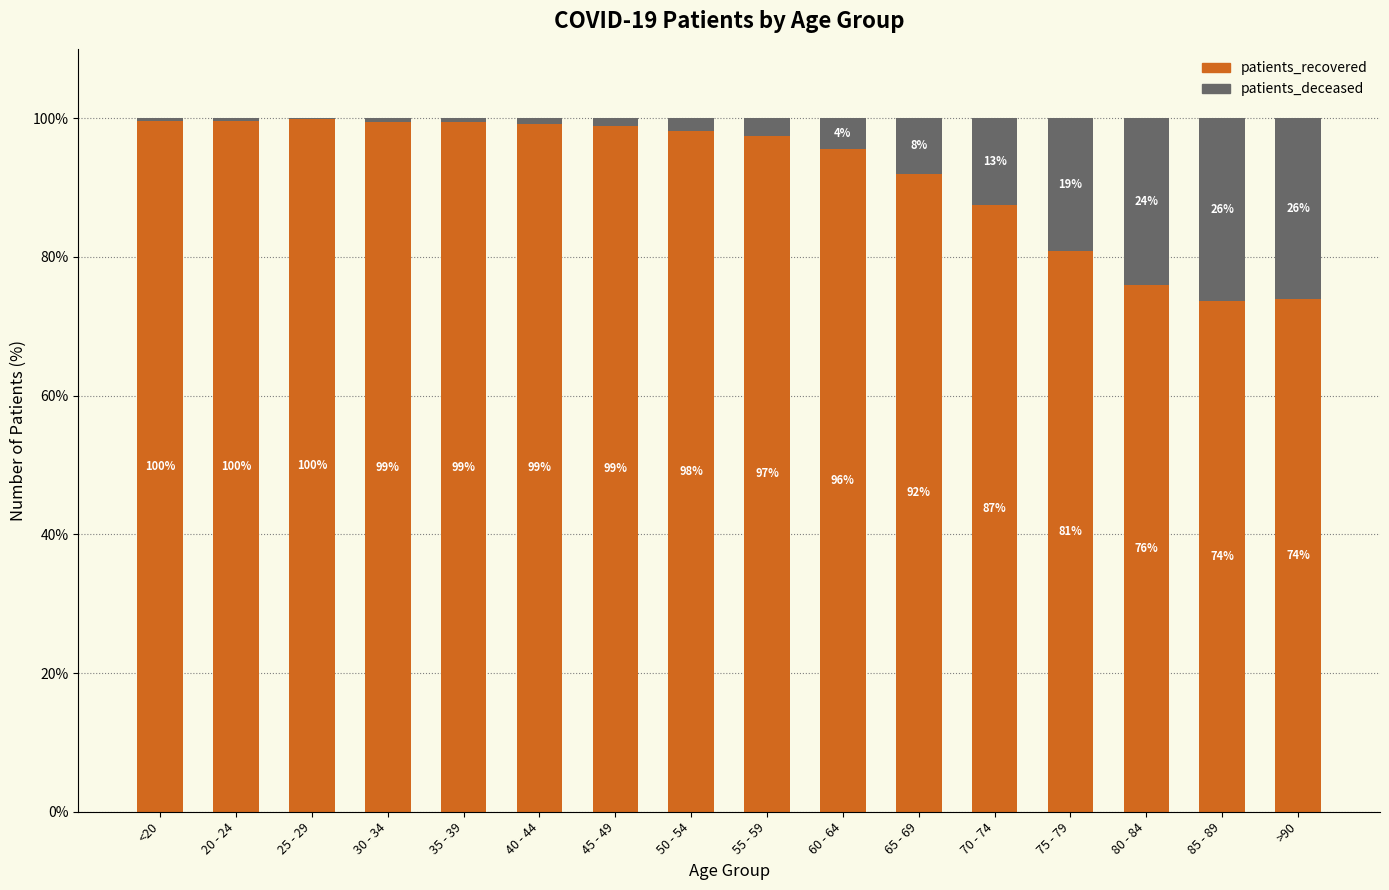

What is the highest value of the patients_recovered series?

99.8